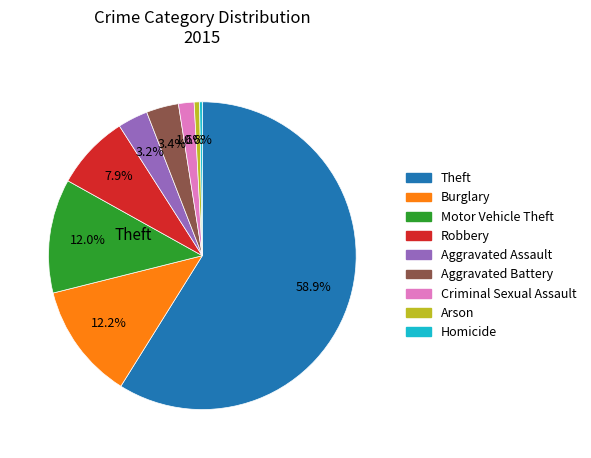

Is there any slice that represents more than half of the pie?

Yes